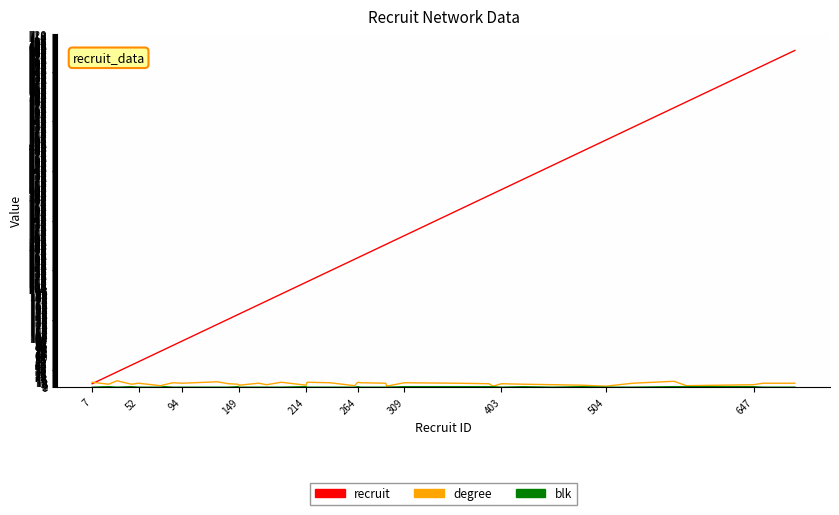

What is the difference between the second highest and second lowest values in the degree series?

10